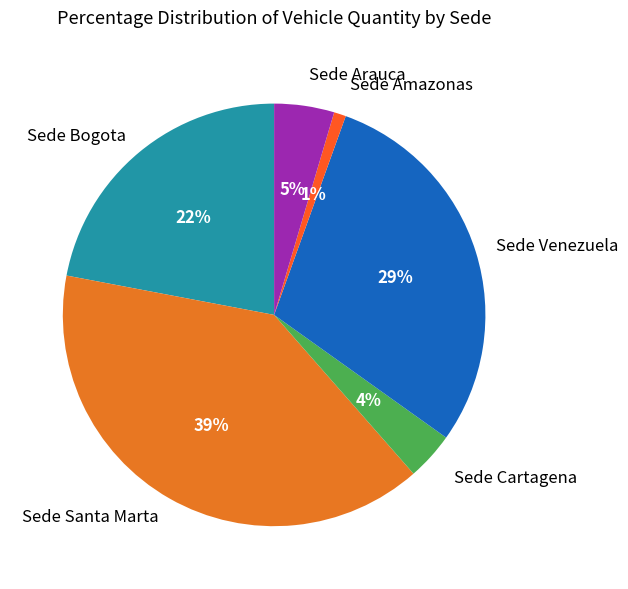

How many segments does this pie chart have?

6